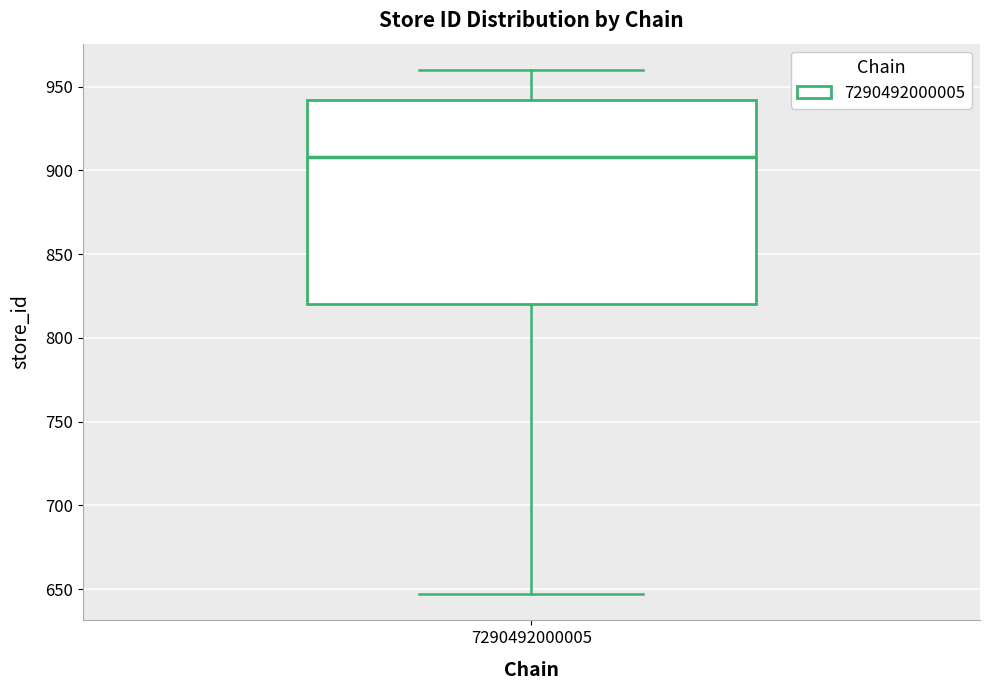

Transcribe this box plot: give where the median line is, the range the box spans, and where the two whiskers end, as read against the y-axis. The values are not printed on the chart, so give them approximately, as read against the axis.

median 910, box 820 to 940, whiskers 645 to 960